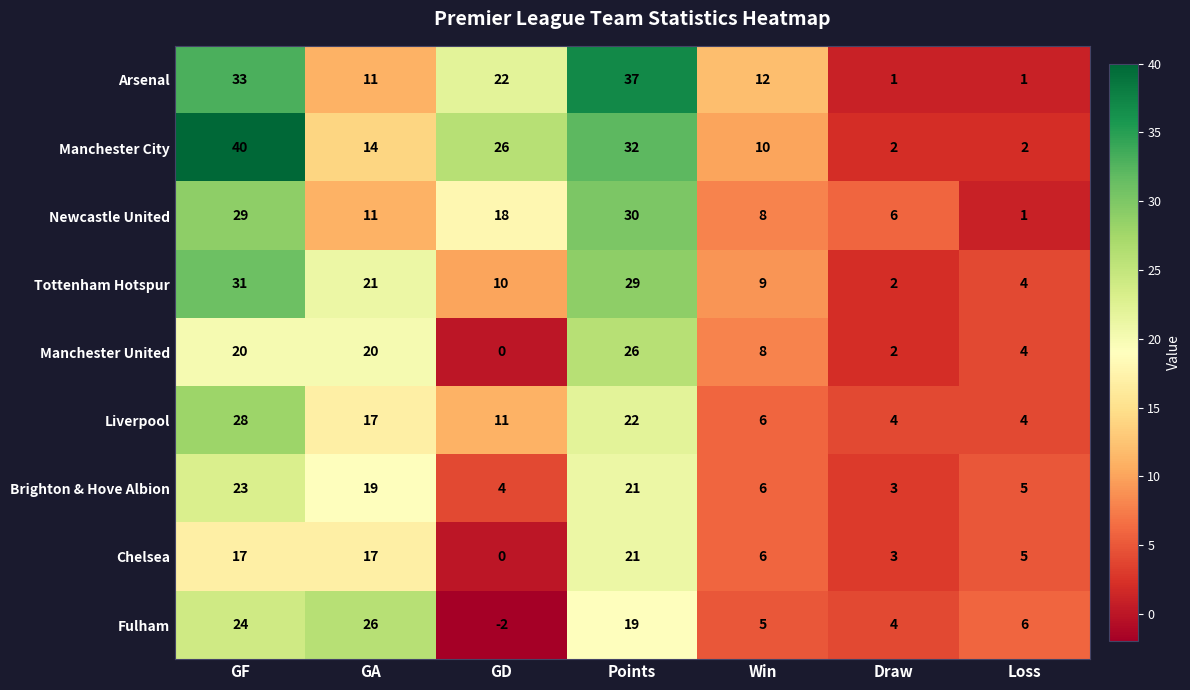

Is it true that Arsenal equals 7 at GA?

False